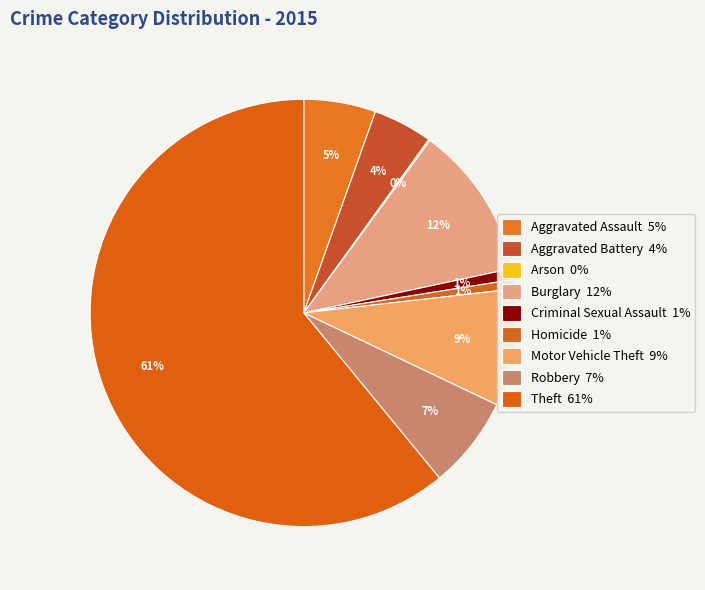

The Homicide slice represents 1% of the pie. True or false?

True